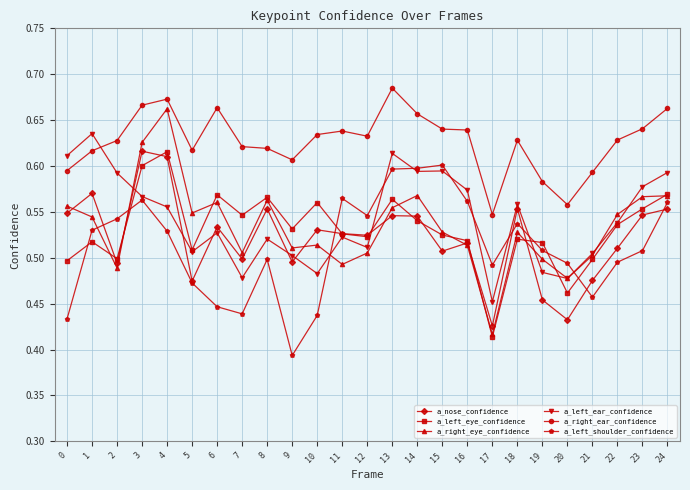

Which category has the lowest value in the a_right_eye_confidence series?

17